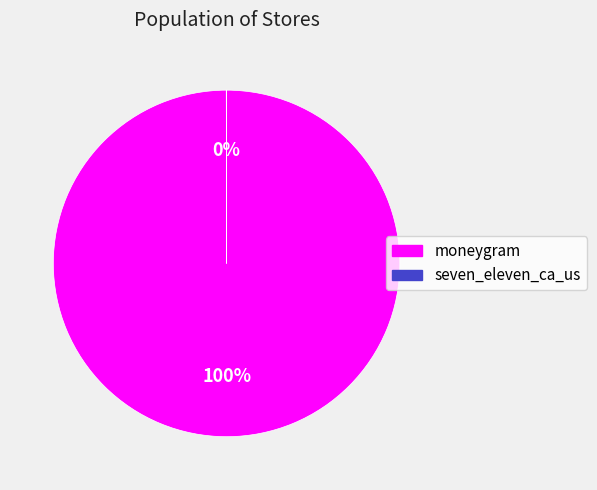

Is it true that moneygram is 94% of the pie?

False